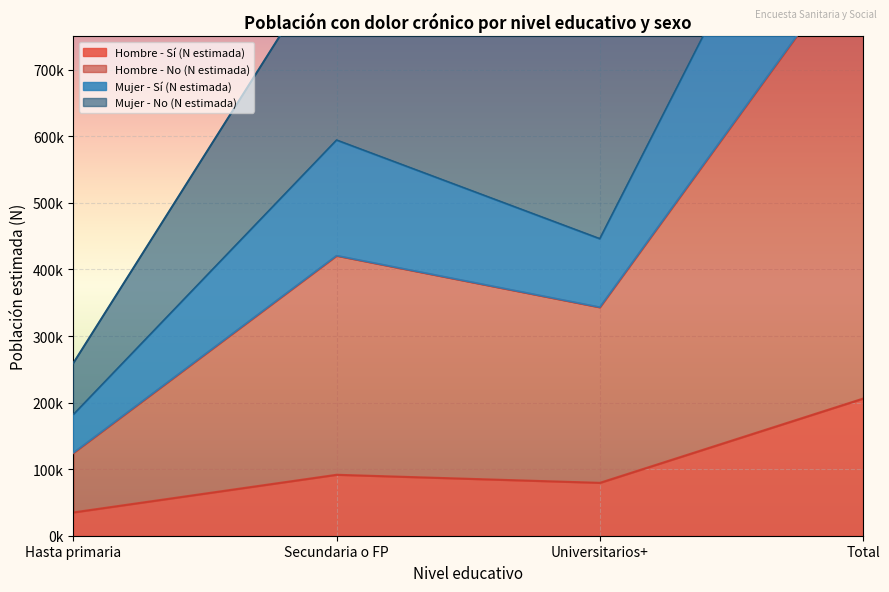

What is the average value of the Mujer - No (N estimada) series?

950192